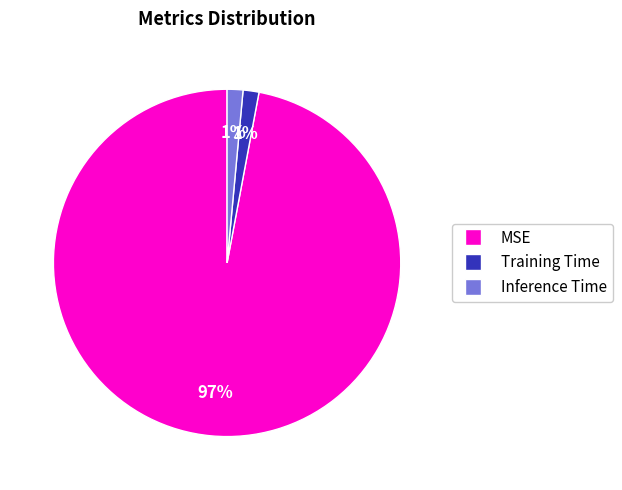

Combined, do MSE and Inference Time account for over 50%?

Yes